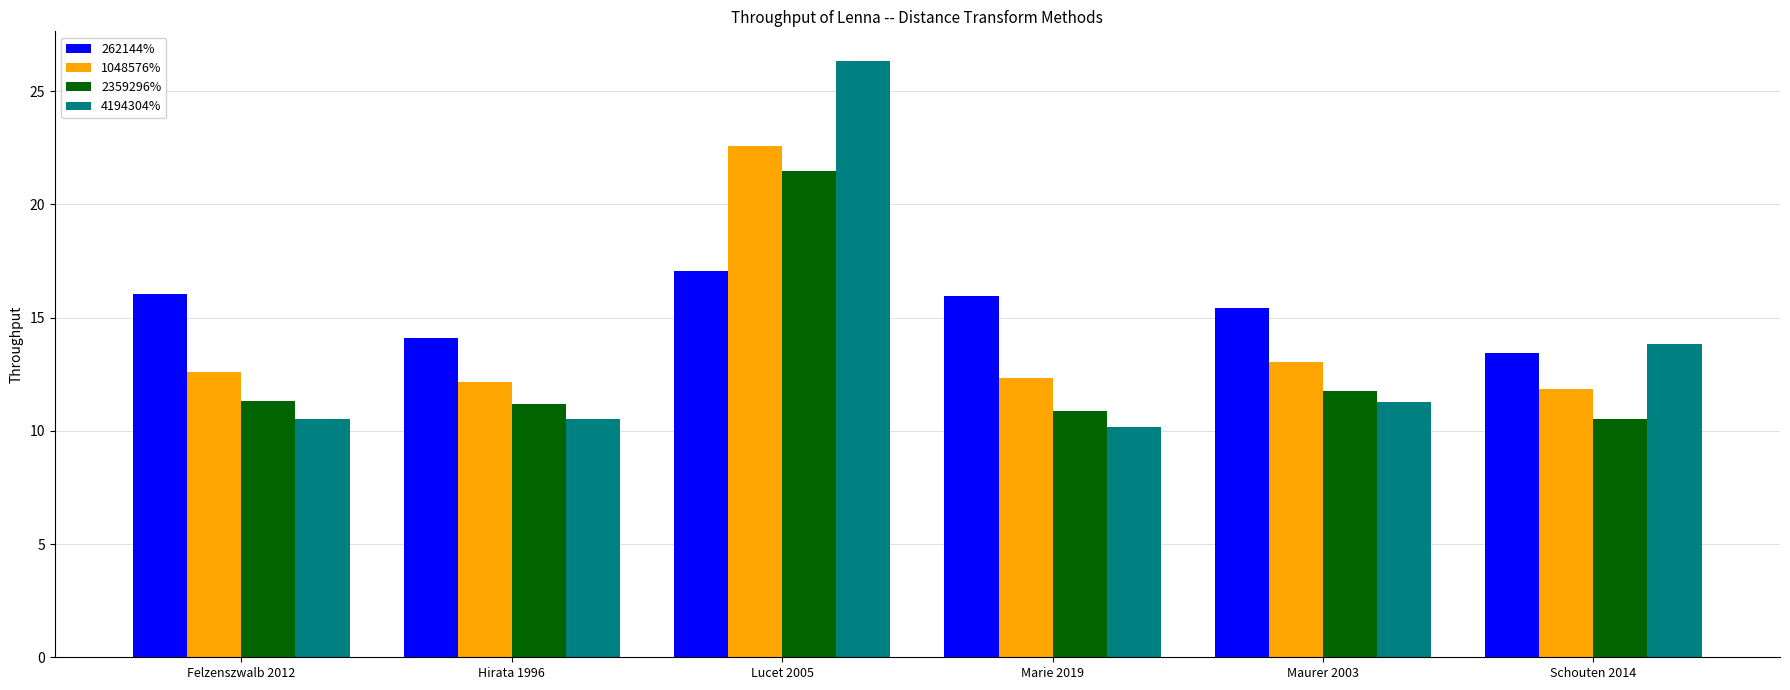

Is the value of 4194304% at Hirata 1996 greater than the value of 262144% at Maurer 2003?

No